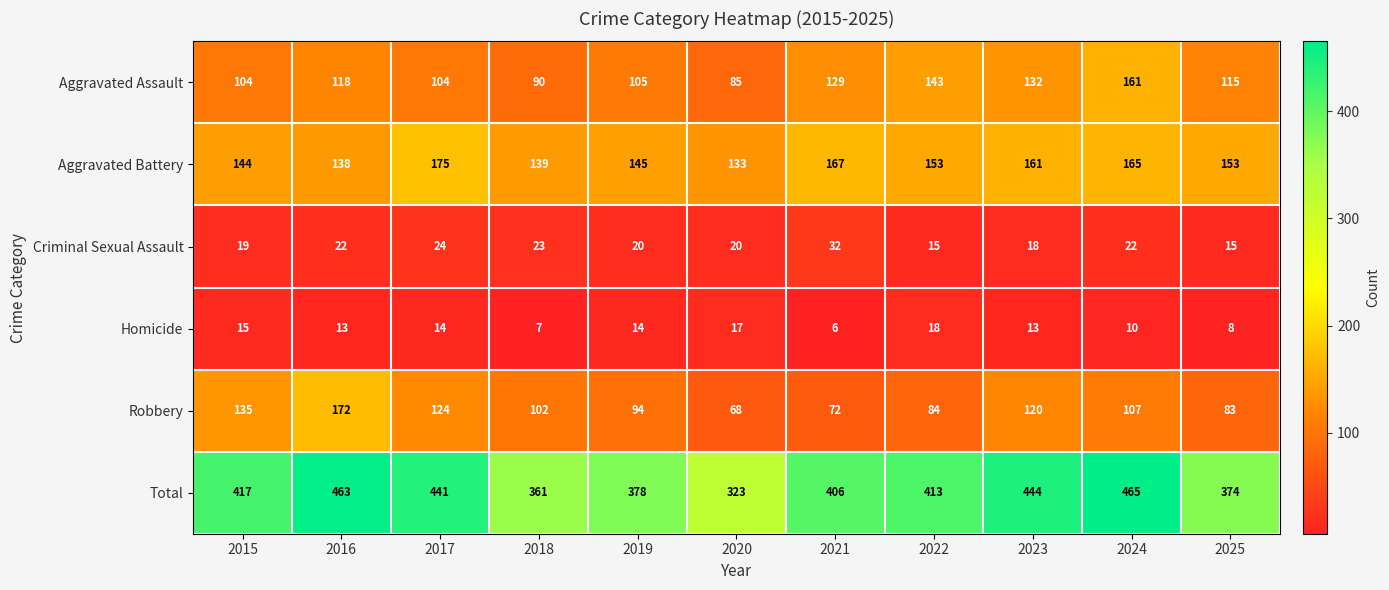

What is the minimum value shown in the chart?

6